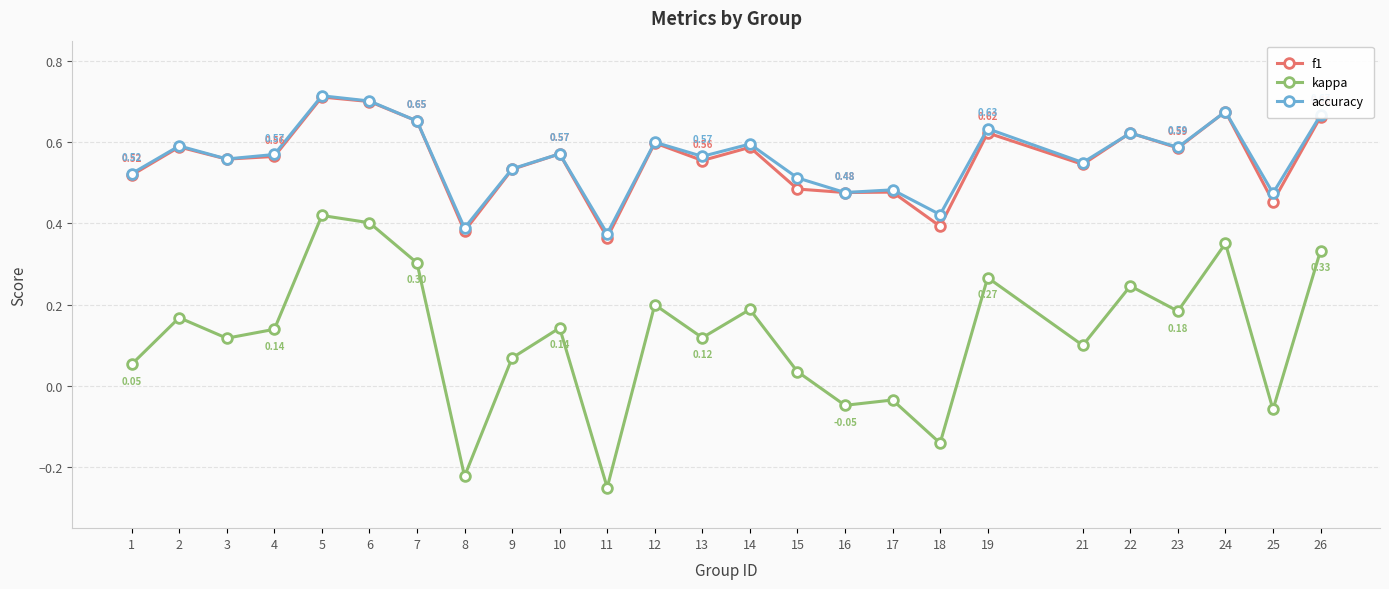

True or false: accuracy and kappa cross at least once.

False